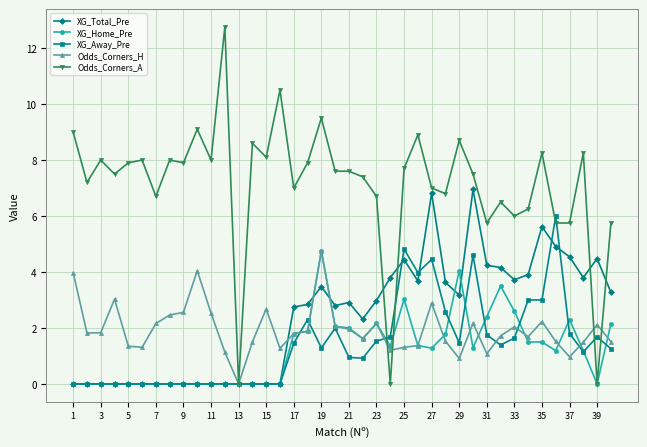

Which series ends up on top after the final intersection of XG_Total_Pre and XG_Home_Pre?

XG_Total_Pre